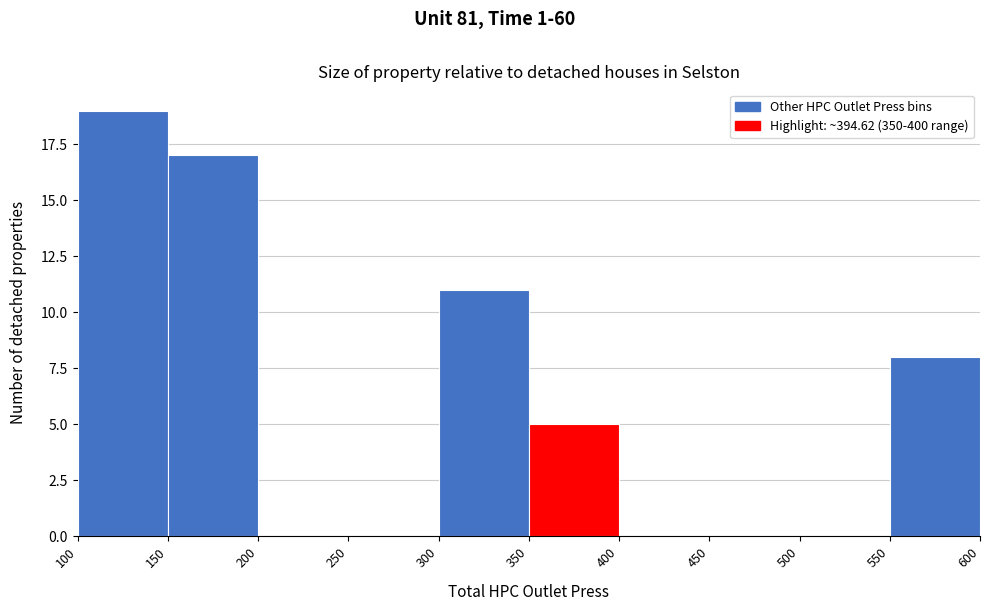

Reading left to right, list every bar in this chart as the range it spans on the x-axis followed by its height. The values are not printed on the chart, so give them approximately, as read against the axis.

100 to 150: 19
150 to 200: 17
200 to 250: 0
250 to 300: 0
300 to 350: 11
350 to 400: 5
400 to 450: 0
450 to 500: 0
500 to 550: 0
550 to 600: 8